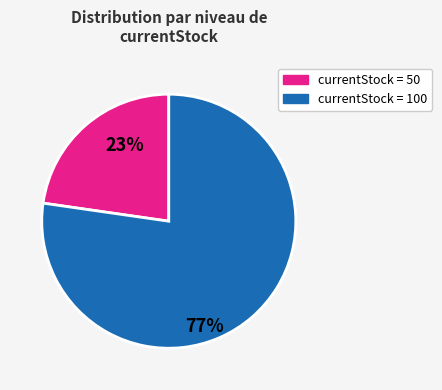

Does any single category account for the majority?

Yes